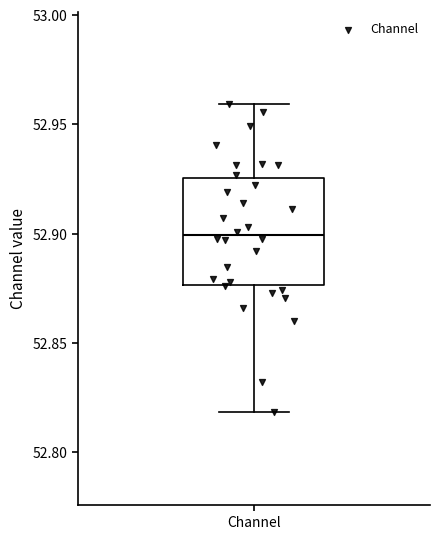

Read this box plot against the y-axis: the position of the median line, the range covered by the box, and the ends of both whiskers. The values are not printed on the chart, so give them approximately, as read against the axis.

median 52.900, box 52.875 to 52.925, whiskers 52.820 to 52.960